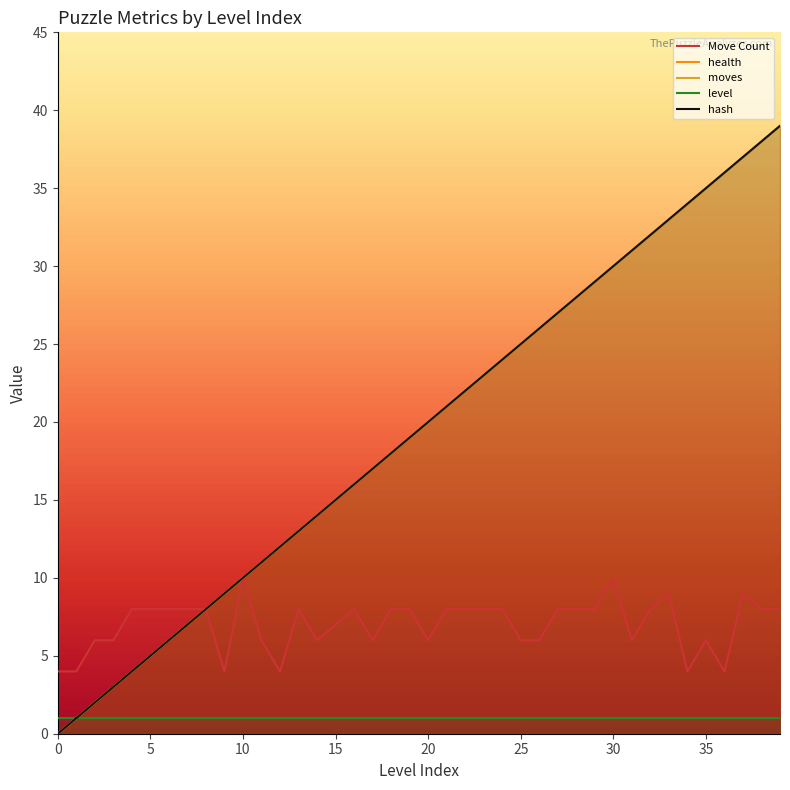

Which label corresponds to the largest value in the chart?

39